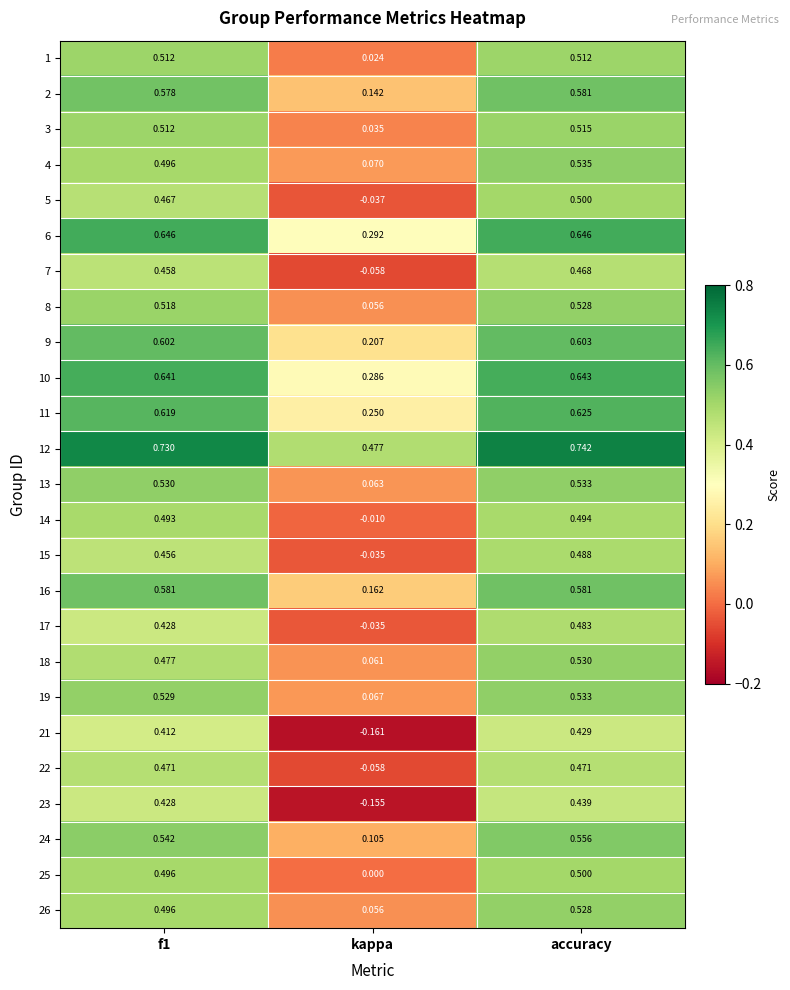

Which category has the highest value in the 7 series?

accuracy